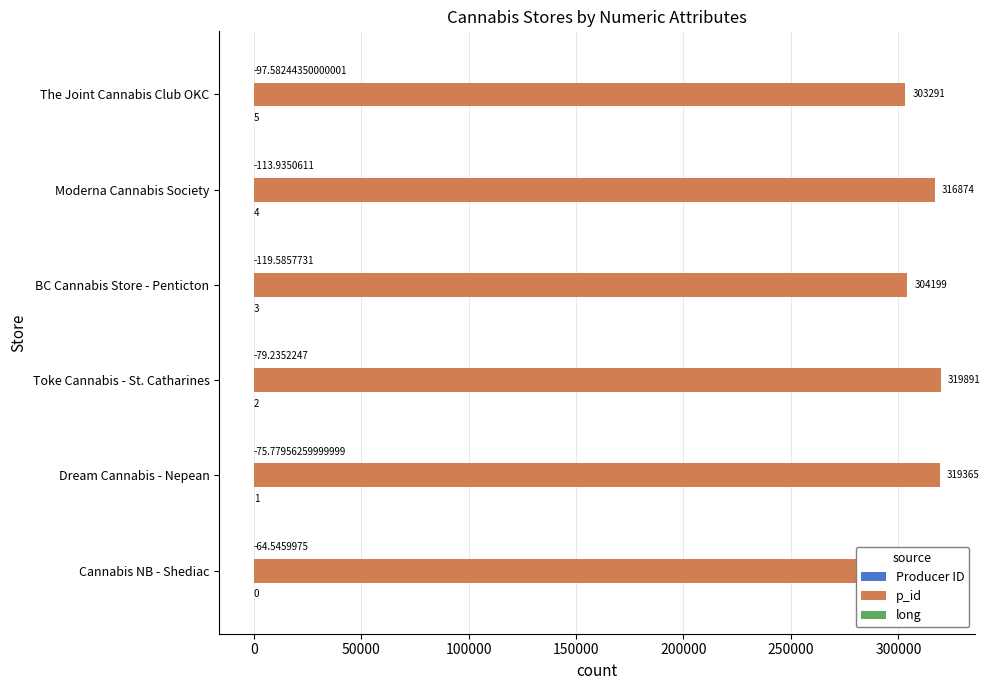

Read the long value at Toke Cannabis - St. Catharines.

-79.2